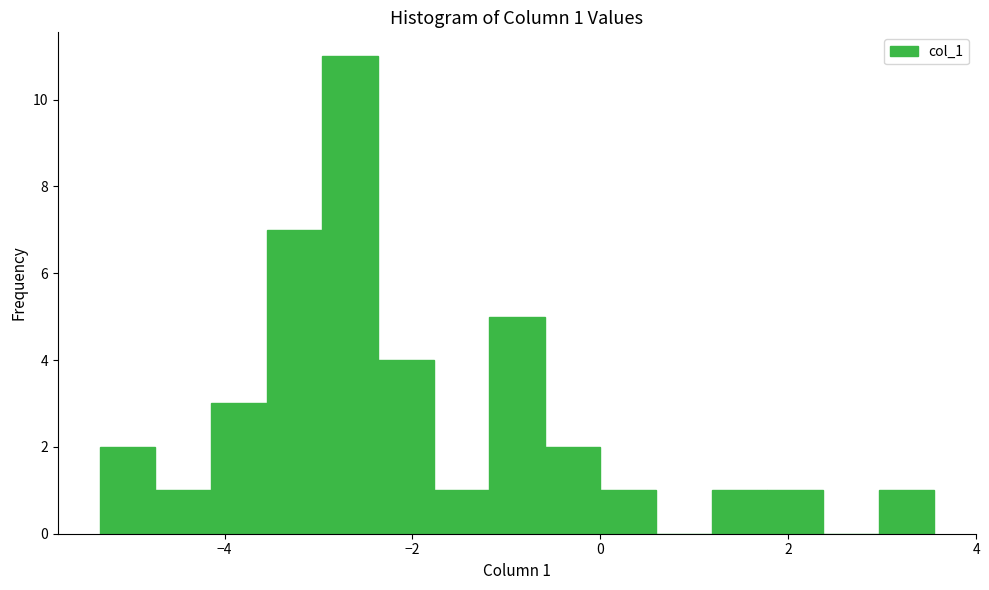

Around what value on the x-axis is the tallest bar? Give the approximate position of its centre, as read against the axis.

-2.6